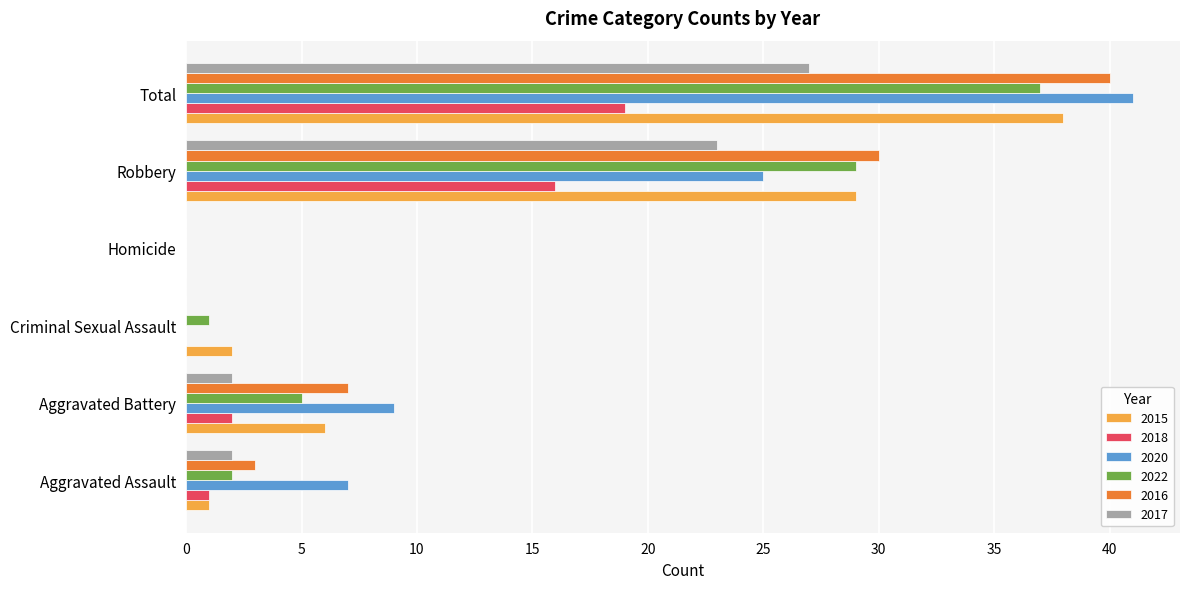

Which series has the widest spread of values?

2020